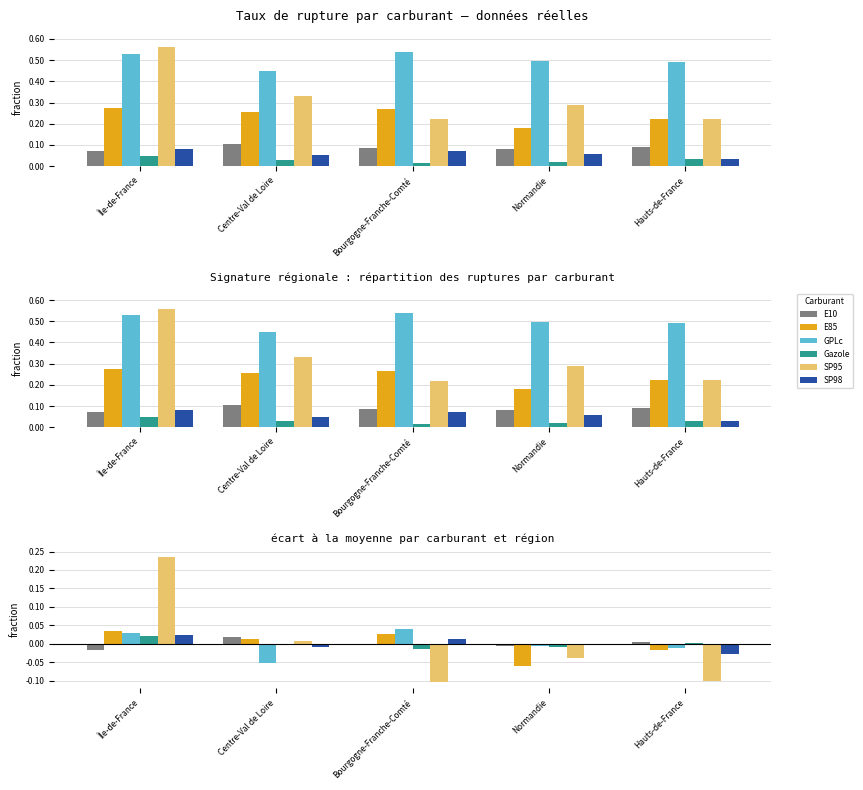

What is the total value across all series at Normandie?

-0.1